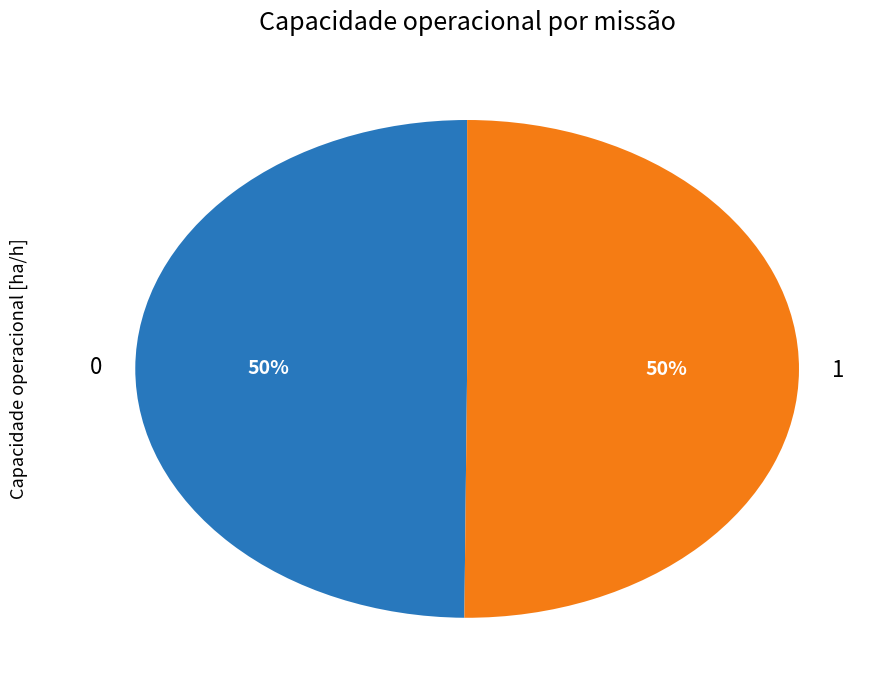

To the nearest percent, what is the average slice percentage?

50%